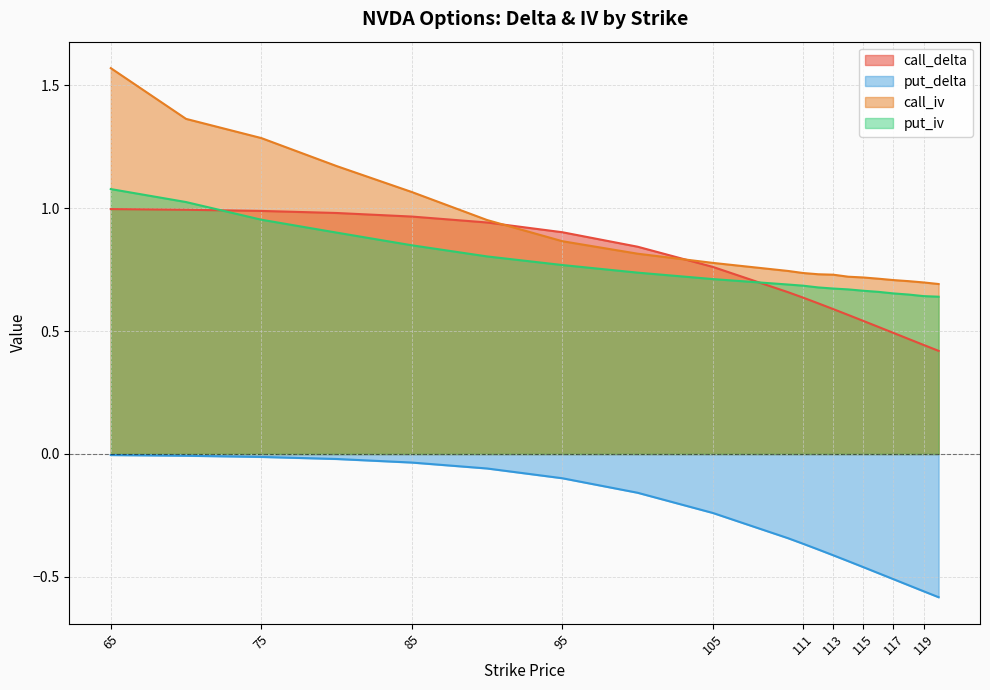

What is the lowest value of the put_iv series?

0.6